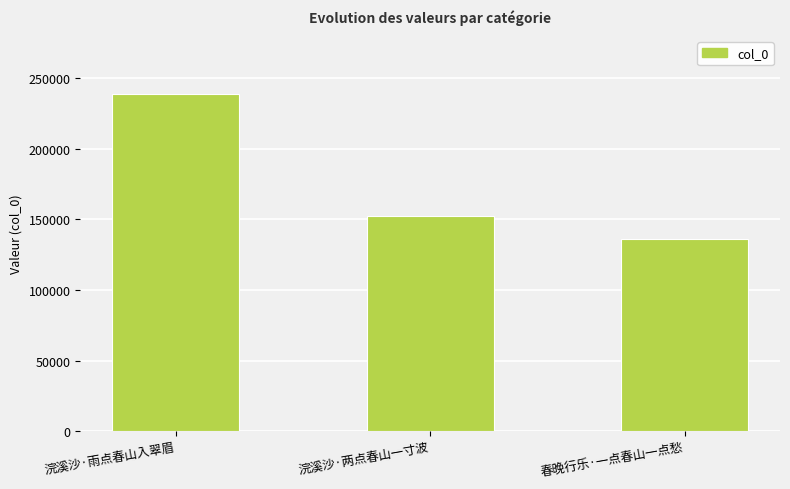

How many data points does each series have?

3